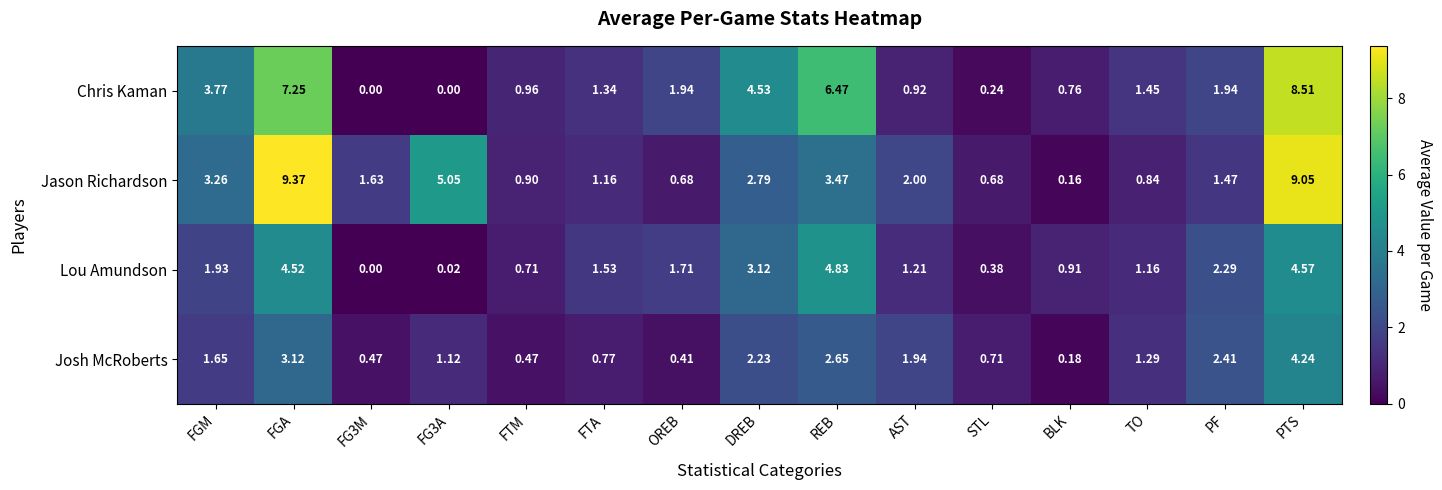

How many categories are shown in the chart?

15